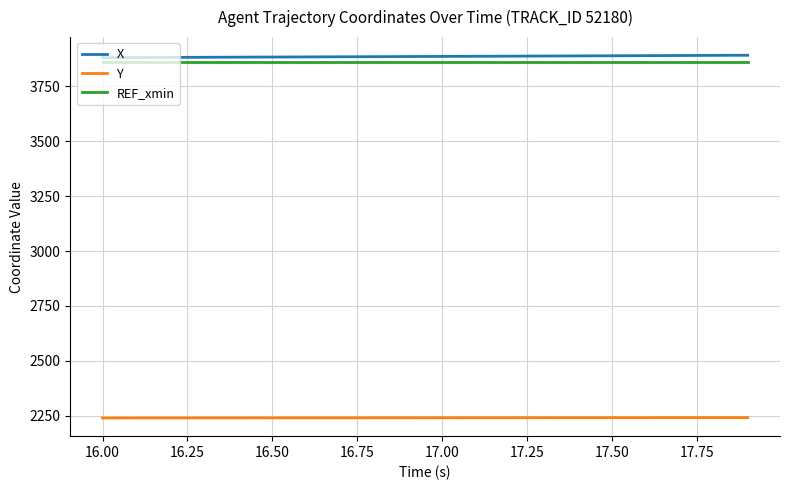

True or false: X and REF_xmin intersect in this chart.

False